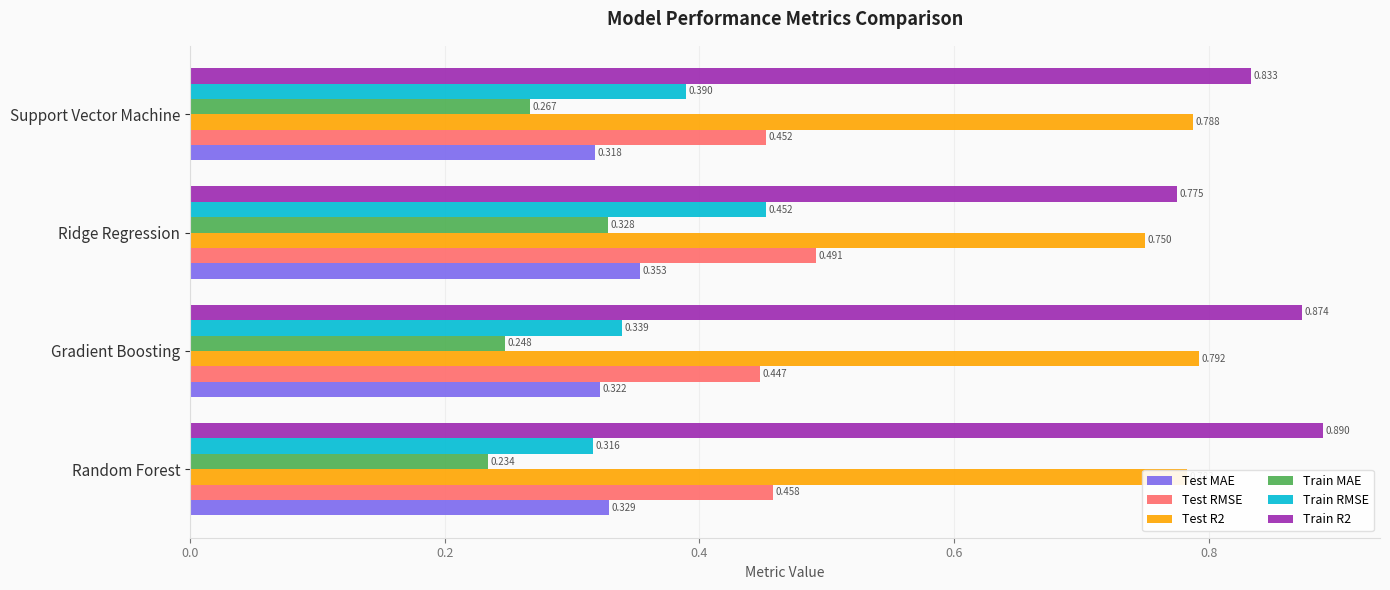

Count the number of data series in this chart.

6